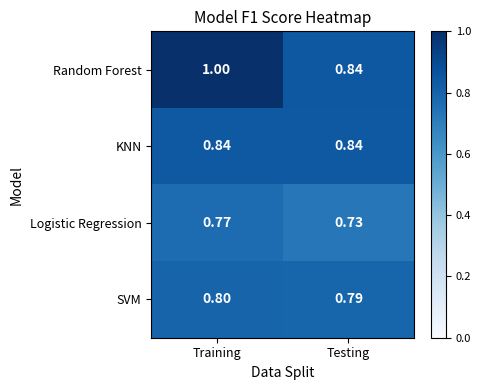

Count the number of data series in this chart.

4